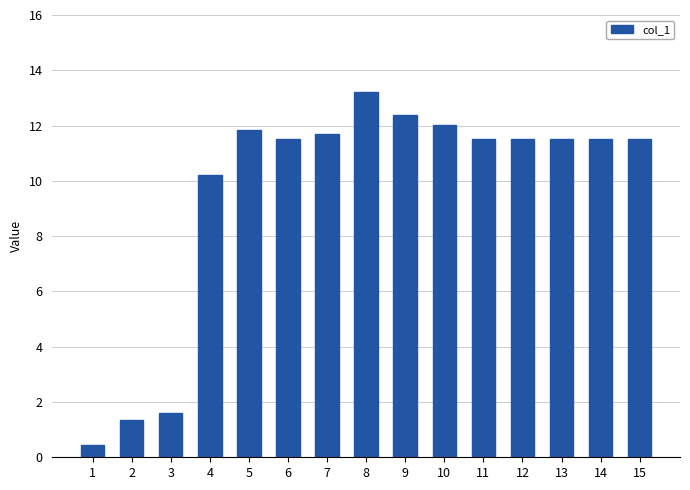

At which label does the data first exceed 11?

5